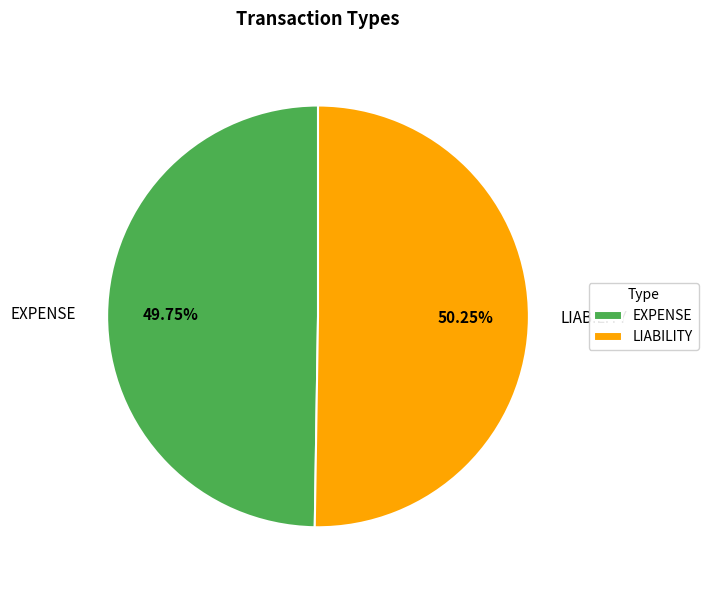

Approximately how many times larger is the value at EXPENSE compared to LIABILITY?

1.0